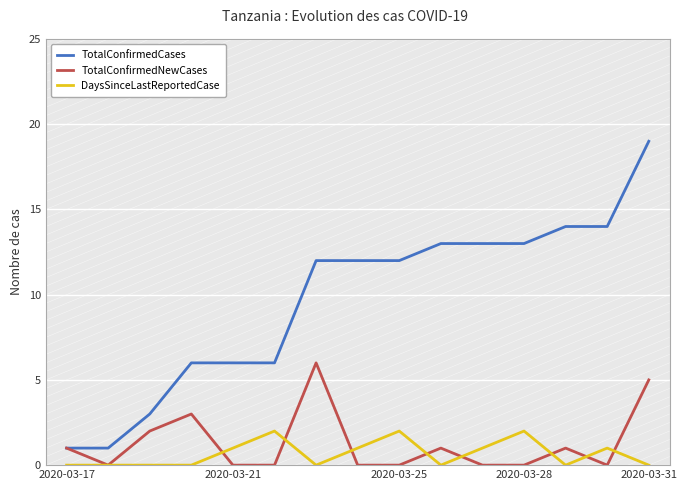

Which series has the largest total across all categories?

TotalConfirmedCases